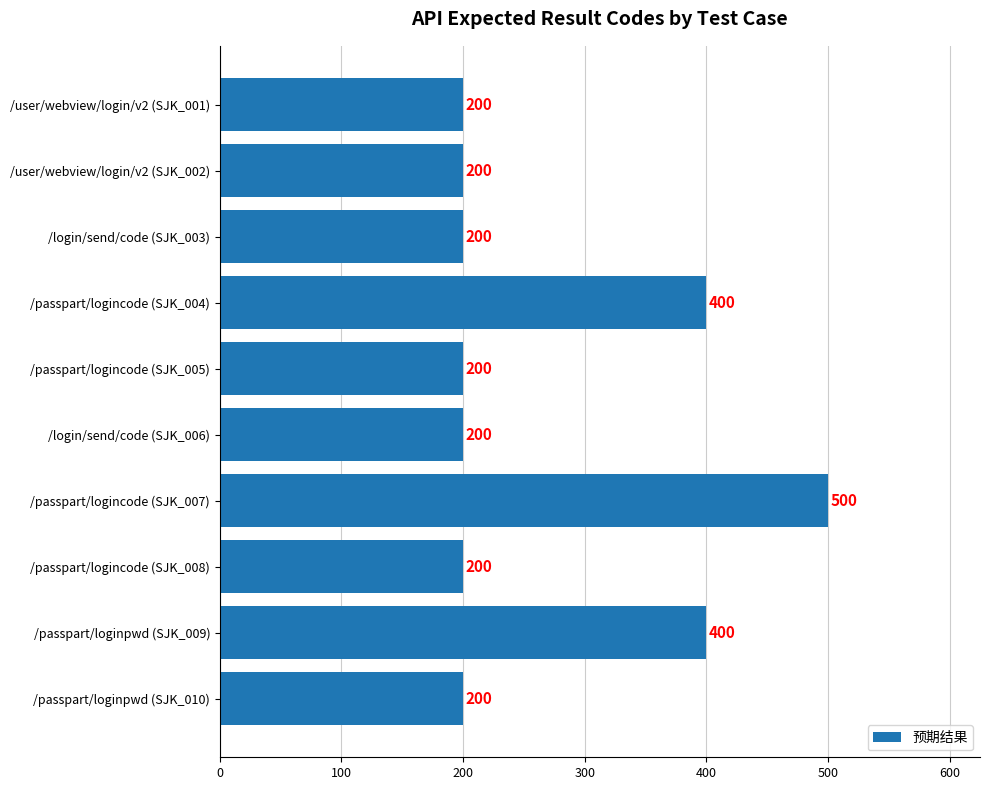

How many values are between 200 and 400?

9